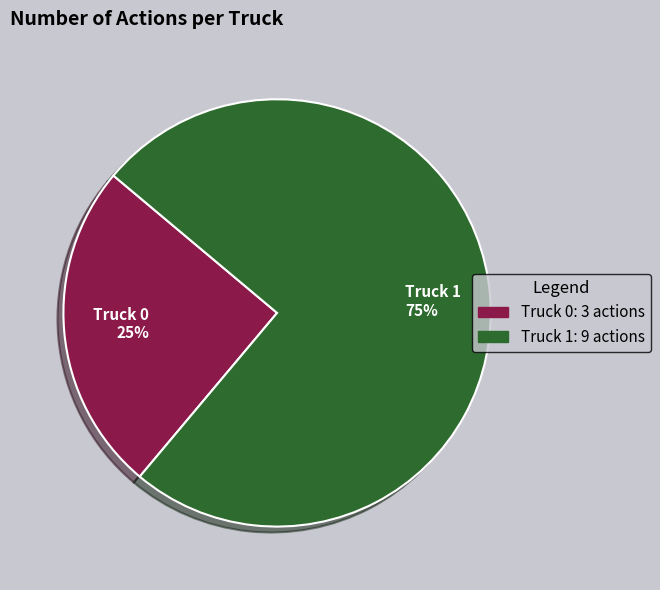

Between Truck 0 25% and Truck 1 75%, which is larger?

Truck 1 75%